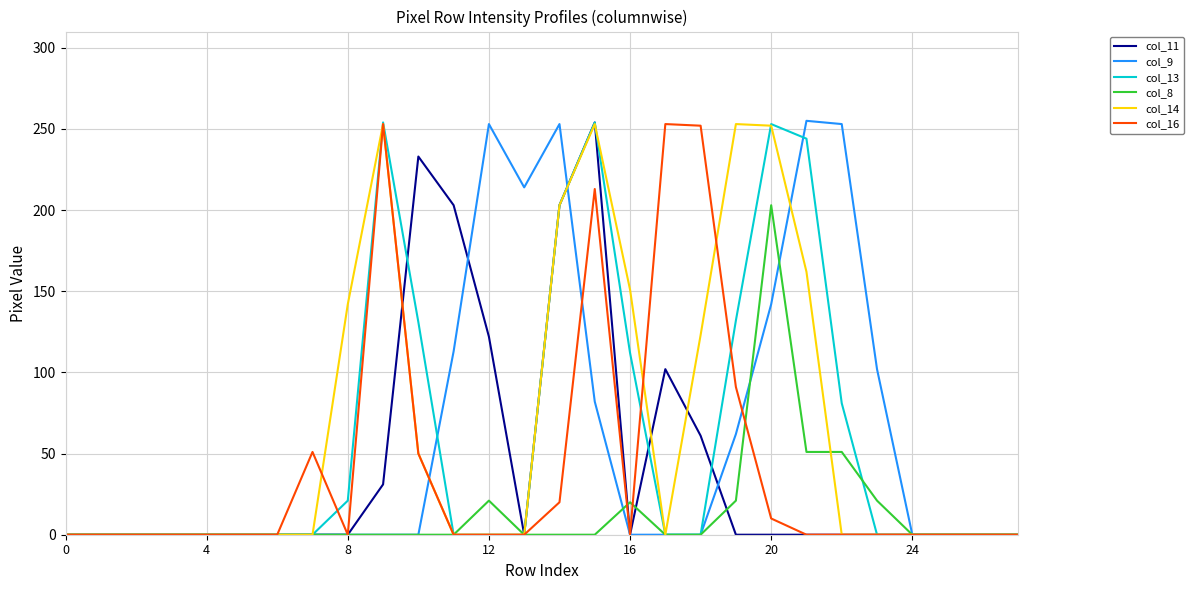

True or false: col_8 and col_9 cross at least once.

True